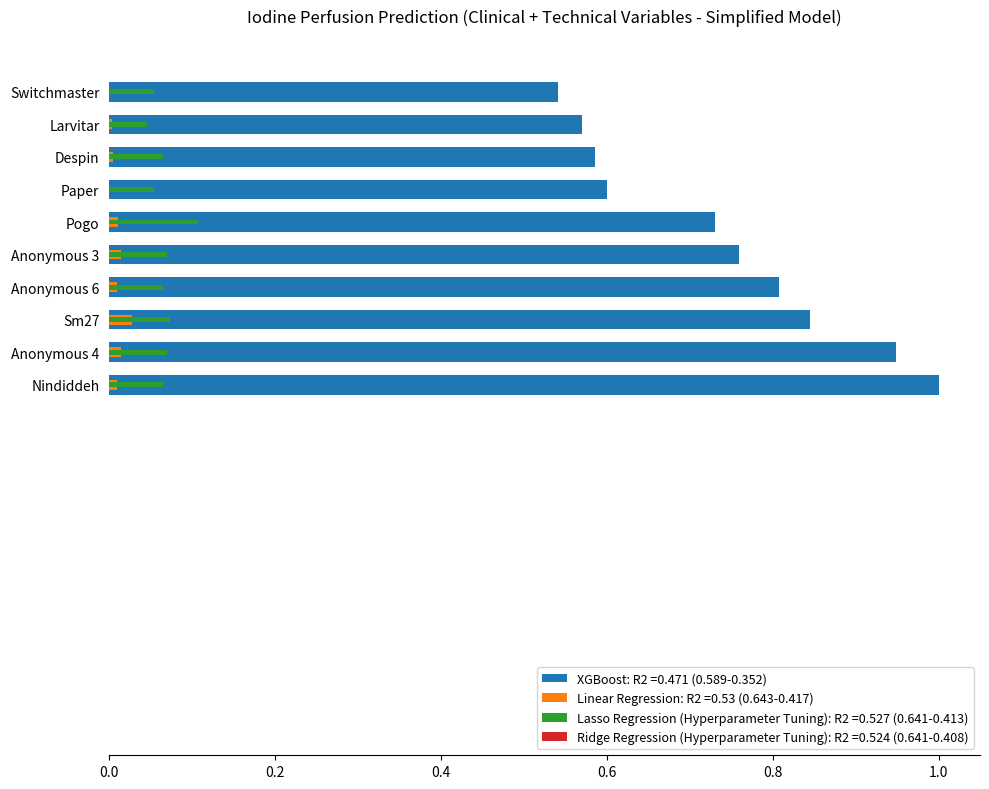

What is the label of the 6th bar from the right?

Anonymous 3